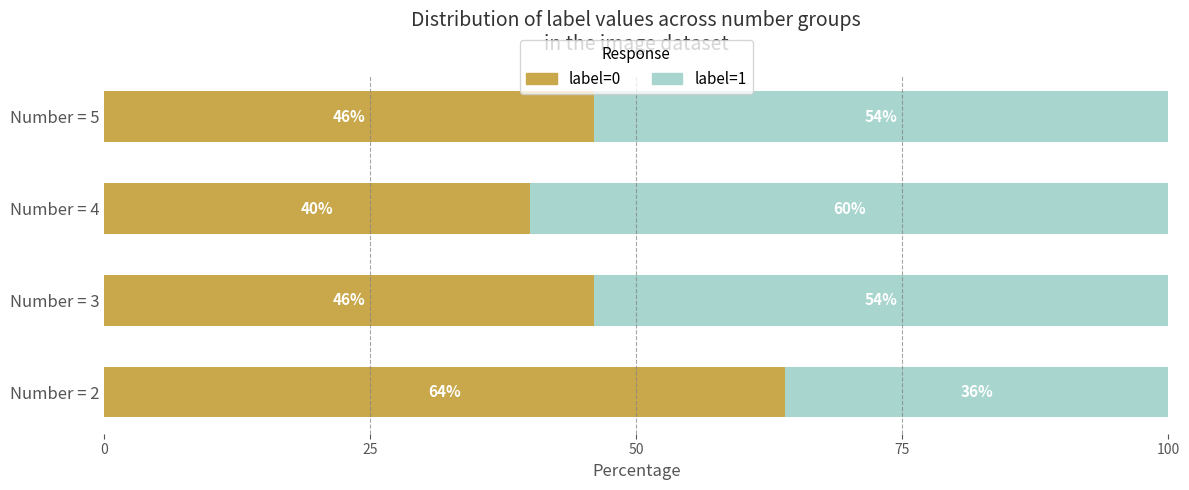

What is the minimum value for label=0?

40